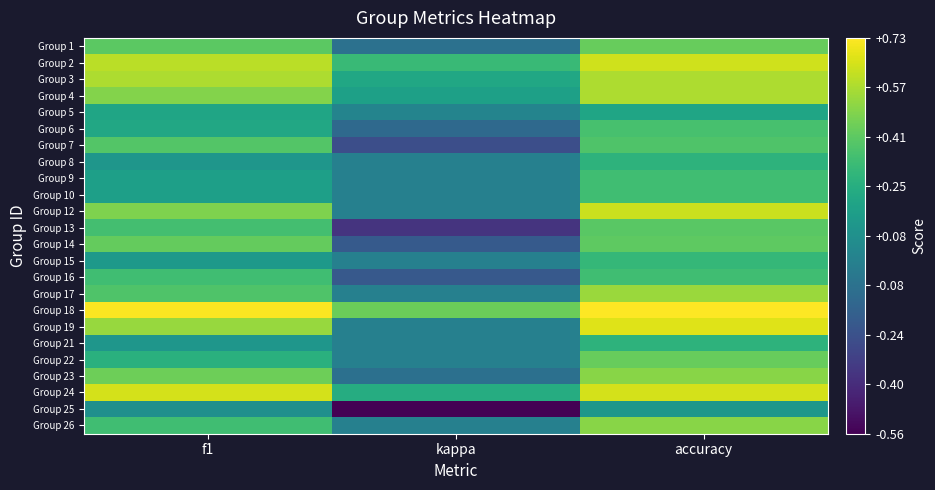

What is the spread (max minus min) of values at kappa?

1.0